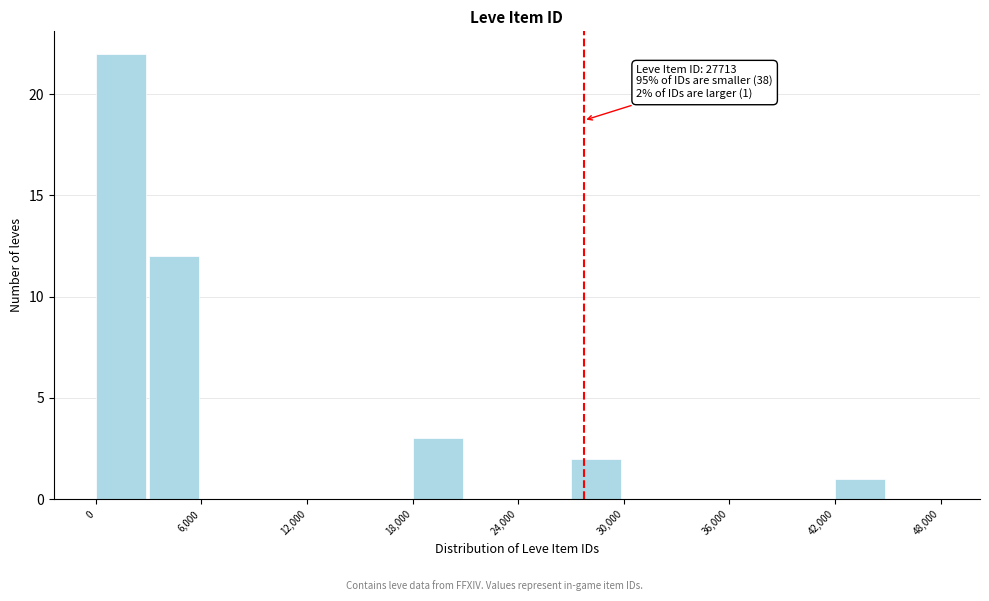

Read against the x-axis, roughly where is the centre of the tallest bar?

1000